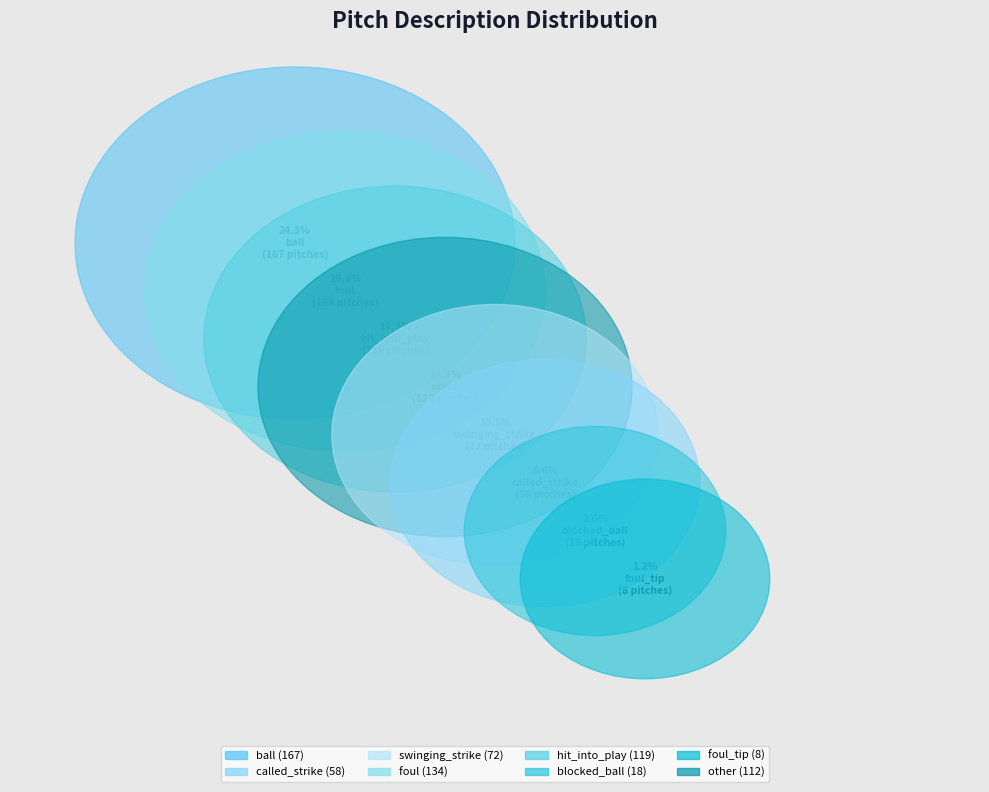

How many segments does this pie chart have?

8